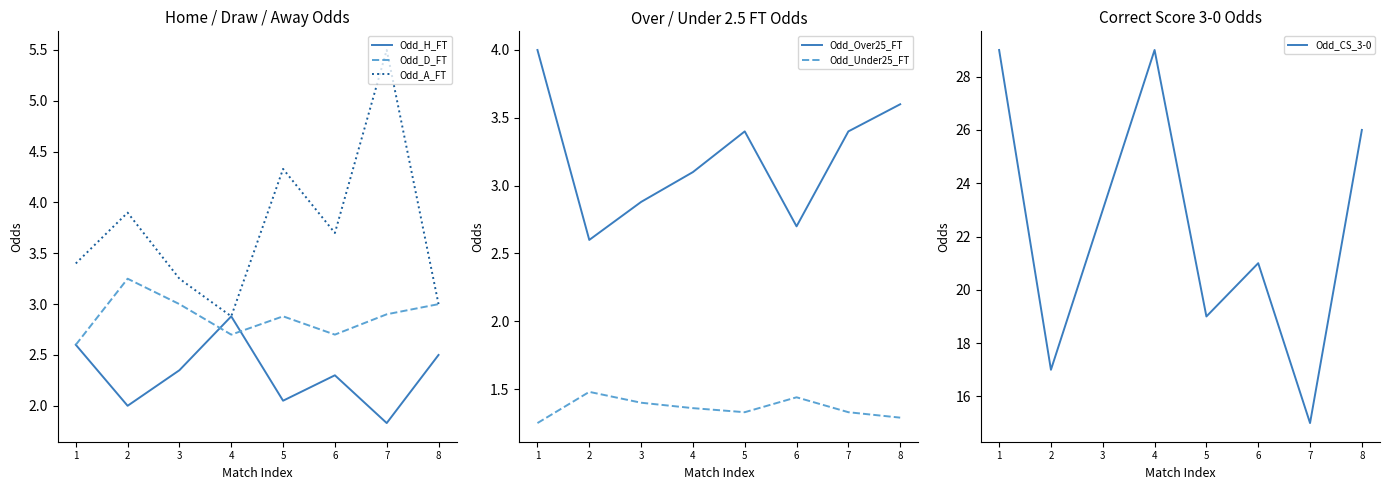

How many categories are shown in the chart?

8